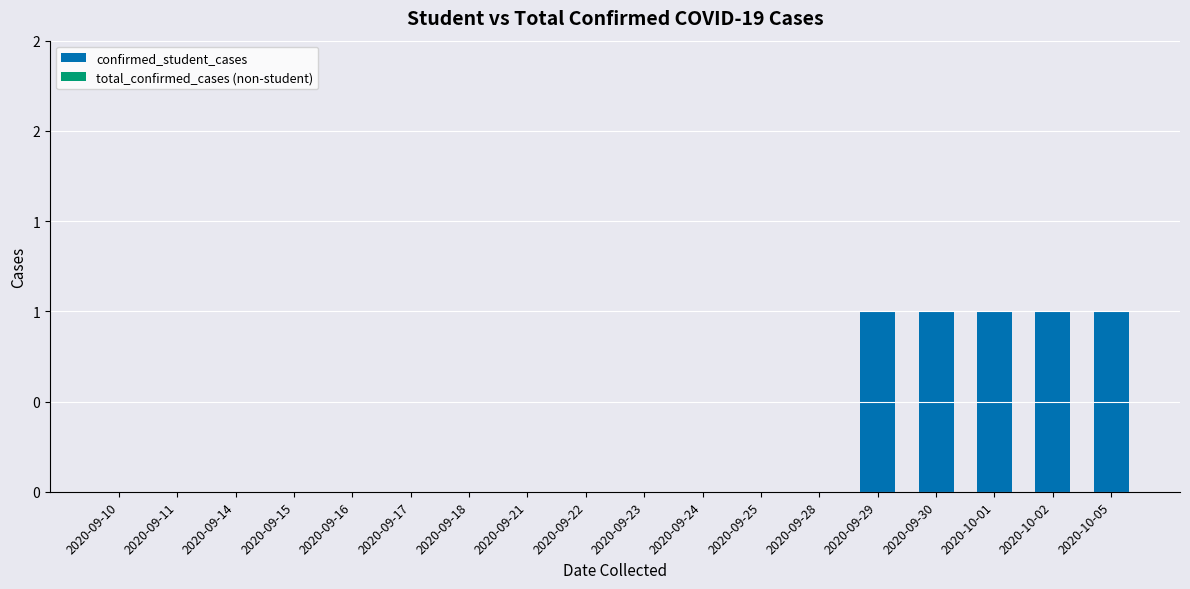

Are the bars horizontal?

No